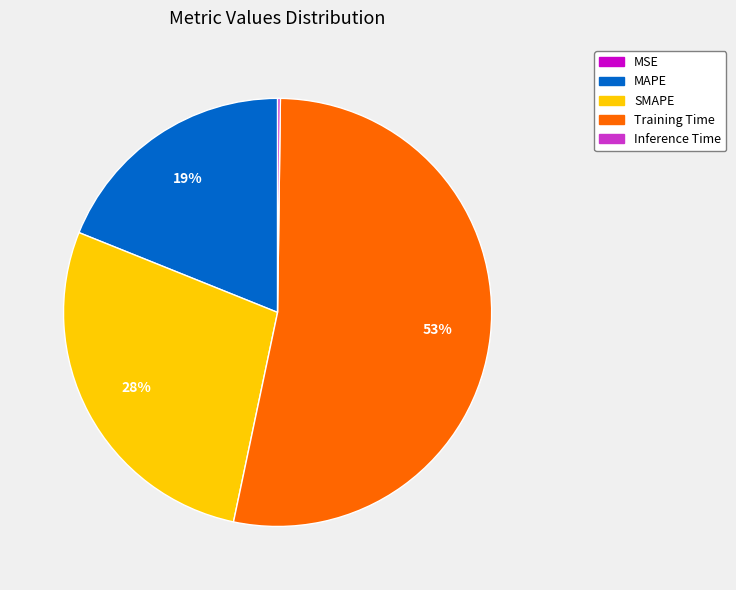

Is there any slice that represents more than half of the pie?

Yes